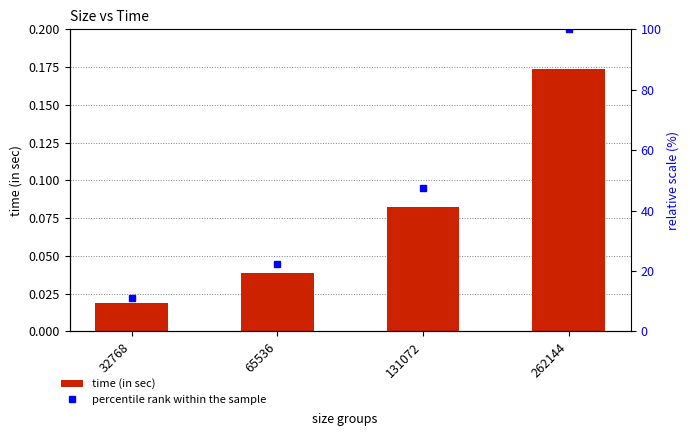

What are all the series names shown in the legend?

time (in sec), percentile rank within the sample